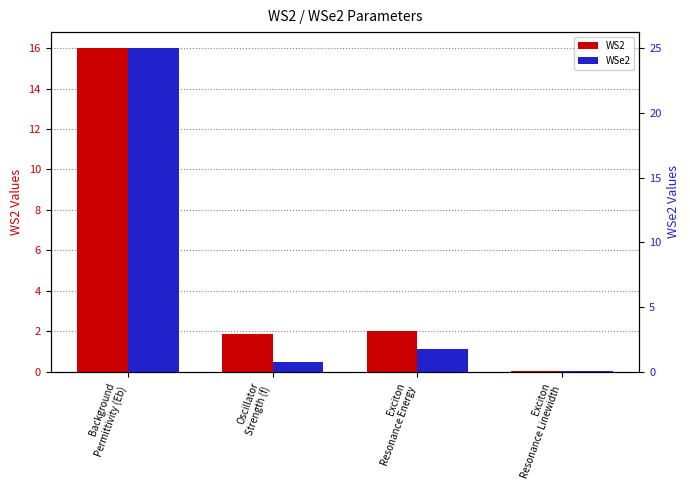

Reading left to right, list all the values displayed in this chart.

WS2: 16.0	1.9	2.0	0.0
WSe2: 25.0	0.7	1.7	0.0